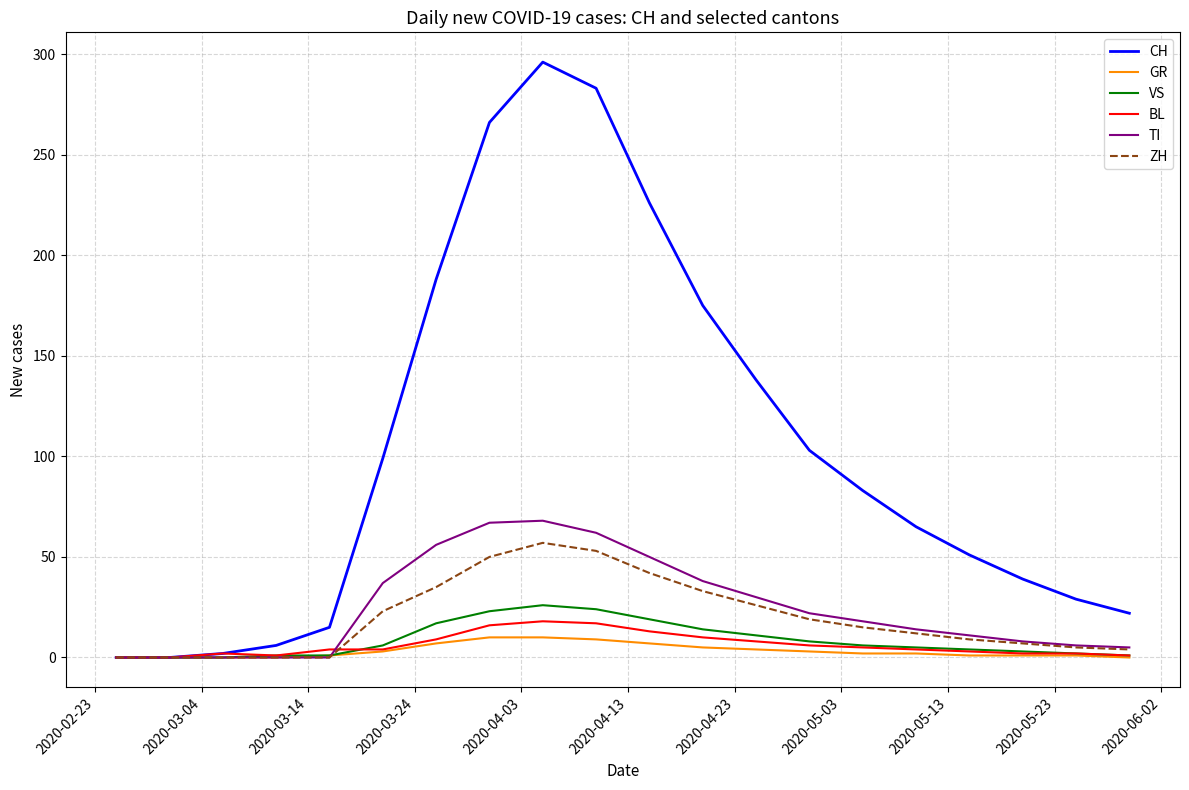

In TI, how many points are higher than both neighbors (excluding endpoints)?

1